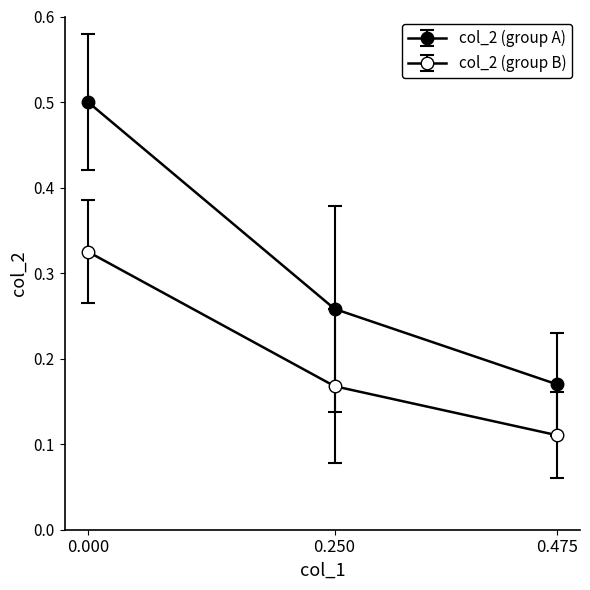

What is the maximum value shown in the chart?

0.5